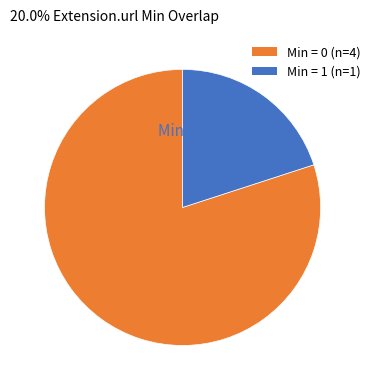

Rank the categories by value from lowest to highest.

Min = 1 (n=1), Min = 0 (n=4)